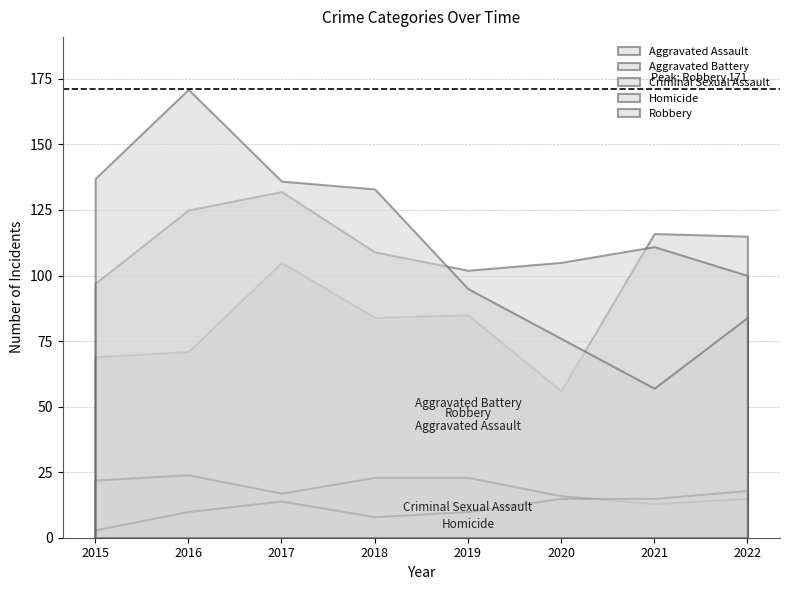

Reading right to left, list all the values displayed in this chart.

Aggravated Assault: 2022=115	2021=116	2020=56	2019=85	2018=84	2017=105	2016=71	2015=69
Aggravated Battery: 2022=100	2021=111	2020=105	2019=102	2018=109	2017=132	2016=125	2015=97
Criminal Sexual Assault: 2022=15	2021=13	2020=16	2019=23	2018=23	2017=17	2016=24	2015=22
Homicide: 2022=18	2021=15	2020=15	2019=10	2018=8	2017=14	2016=10	2015=3
Robbery: 2022=84	2021=57	2020=76	2019=95	2018=133	2017=136	2016=171	2015=137